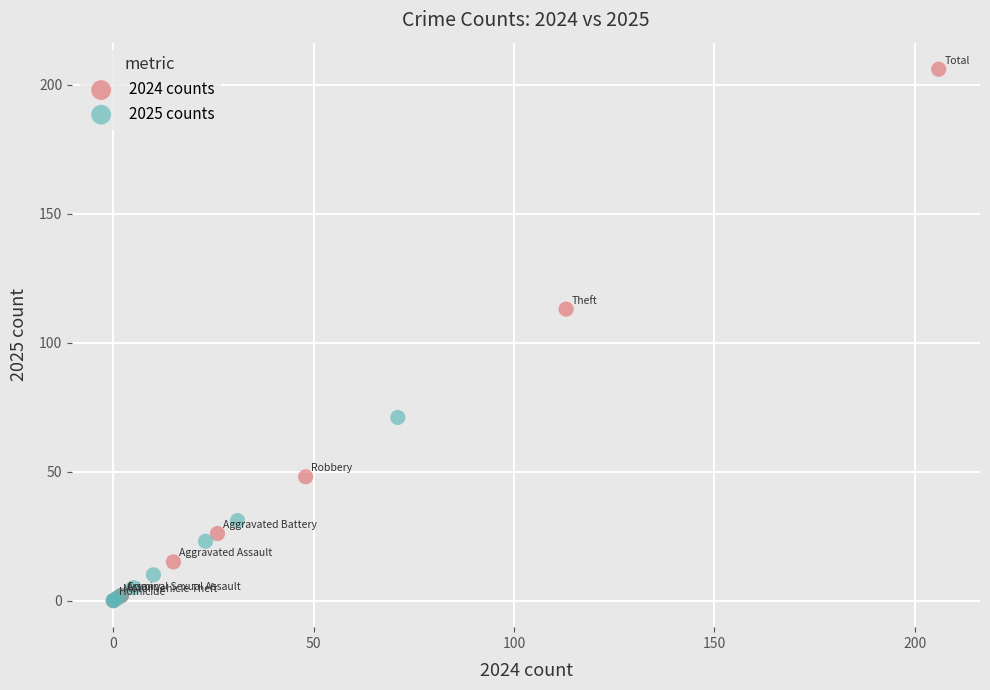

Which series reaches the maximum Y coordinate?

2024 counts